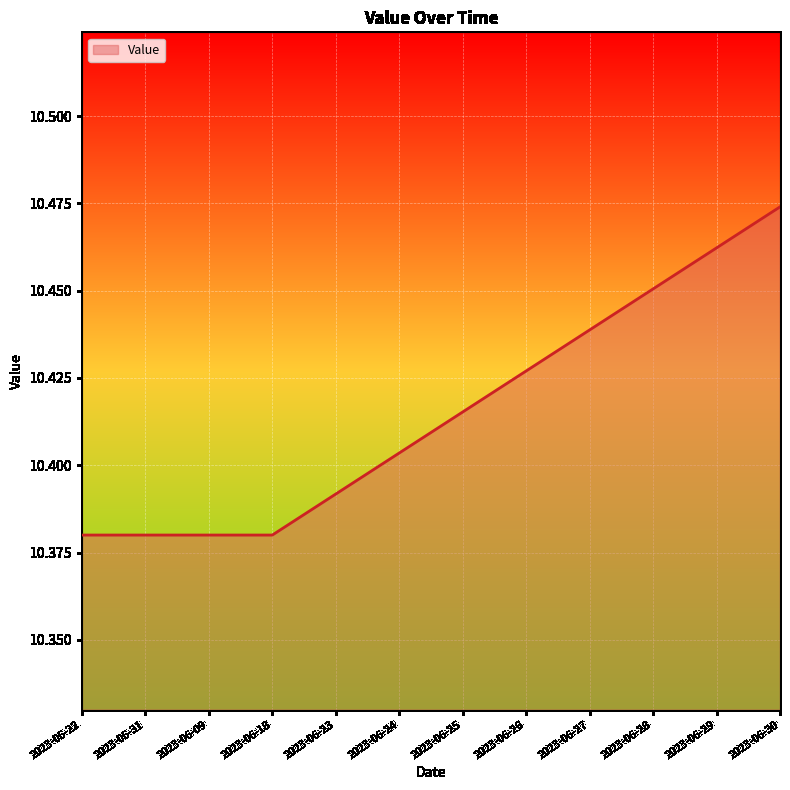

Approximately how many times larger is the value at 2023-06-29 compared to 2023-06-27?

1.0